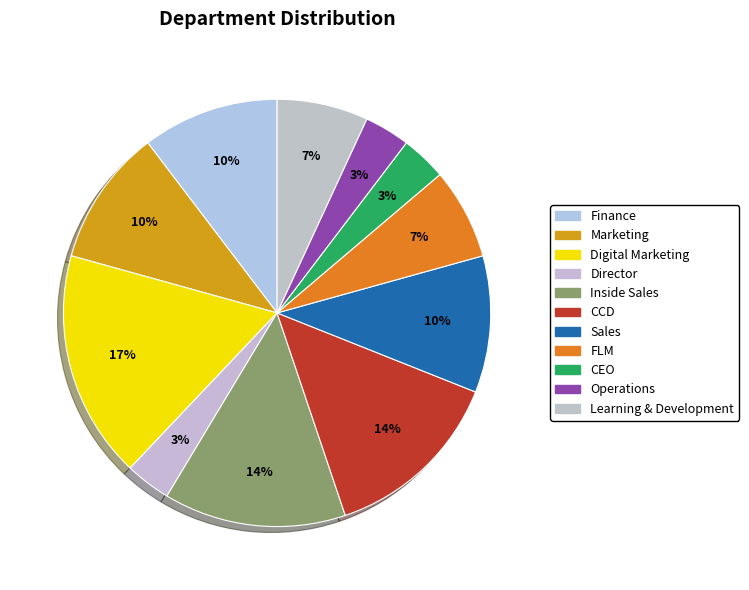

Count the number of slices in the pie.

11